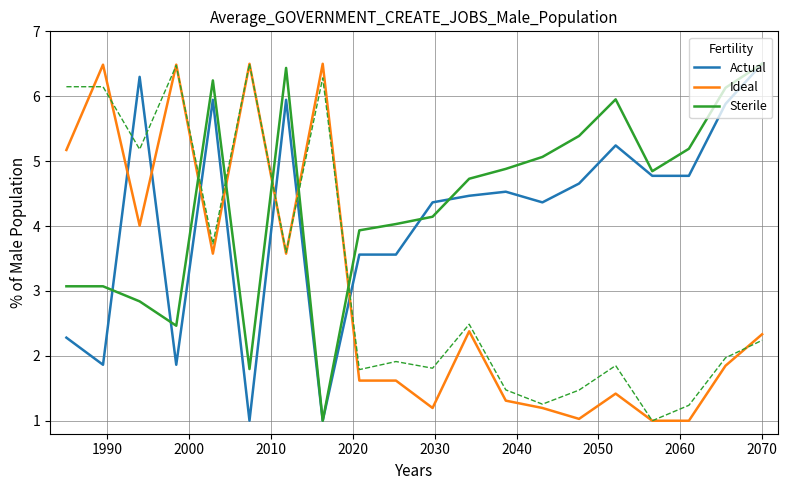

List the series in order of their peak value, highest first.

Actual, Ideal, Sterile